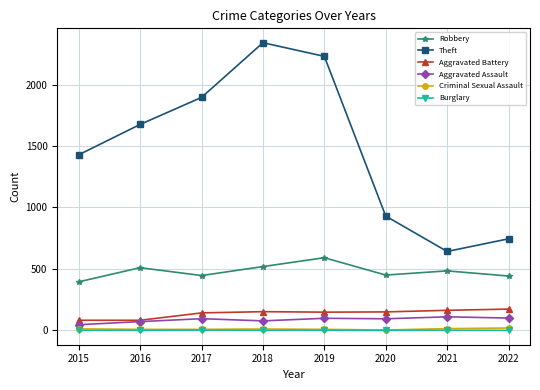

At which label does Robbery first exceed 484?

2016